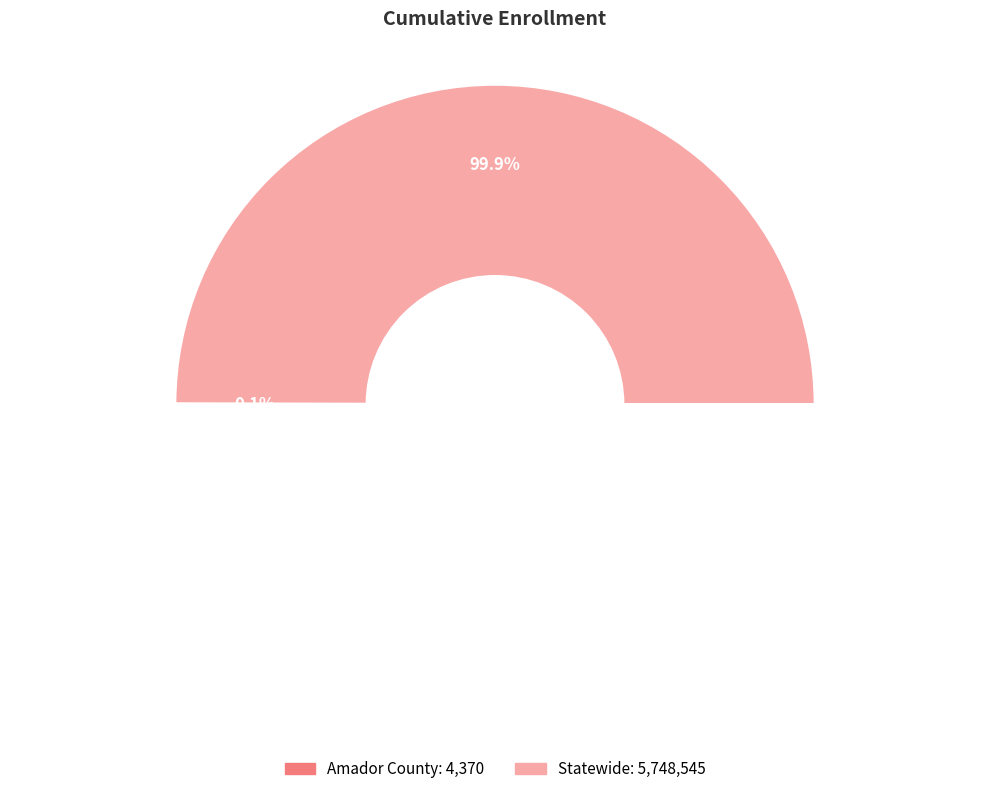

Count the number of slices in the pie.

2